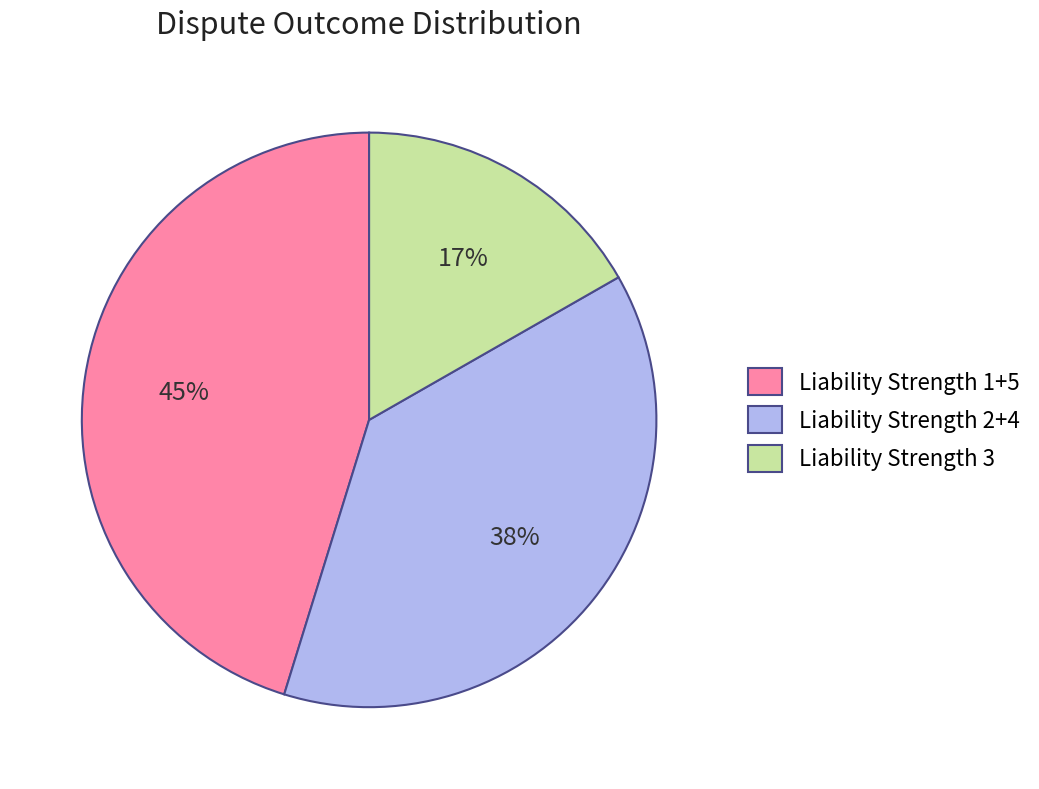

What is the smallest slice in the pie chart?

Liability Strength 3